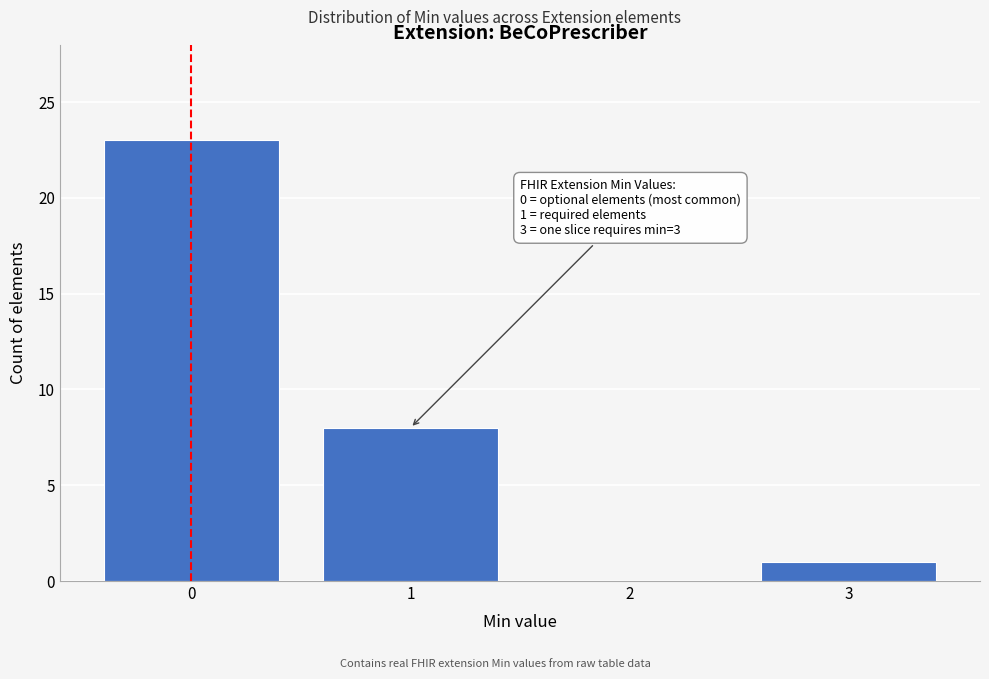

Which range on the x-axis has the tallest bar?

-0.5 to 0.5